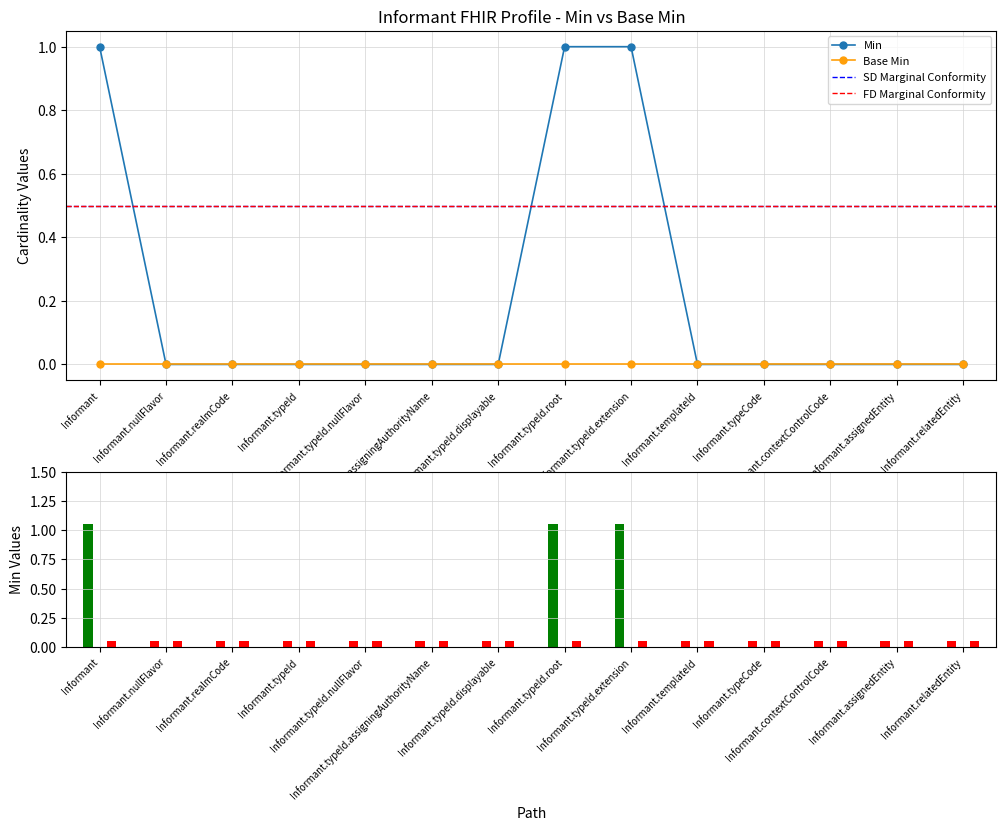

Reading left to right, transcribe all the data shown in this chart.

Informant=1	Informant.nullFlavor=0	Informant.realmCode=0	Informant.typeId=0	Informant.typeId.nullFlavor=0	Informant.typeId.assigningAuthorityName=0	Informant.typeId.displayable=0	Informant.typeId.root=1	Informant.typeId.extension=1	Informant.templateId=0	Informant.typeCode=0	Informant.contextControlCode=0	Informant.assignedEntity=0	Informant.relatedEntity=0